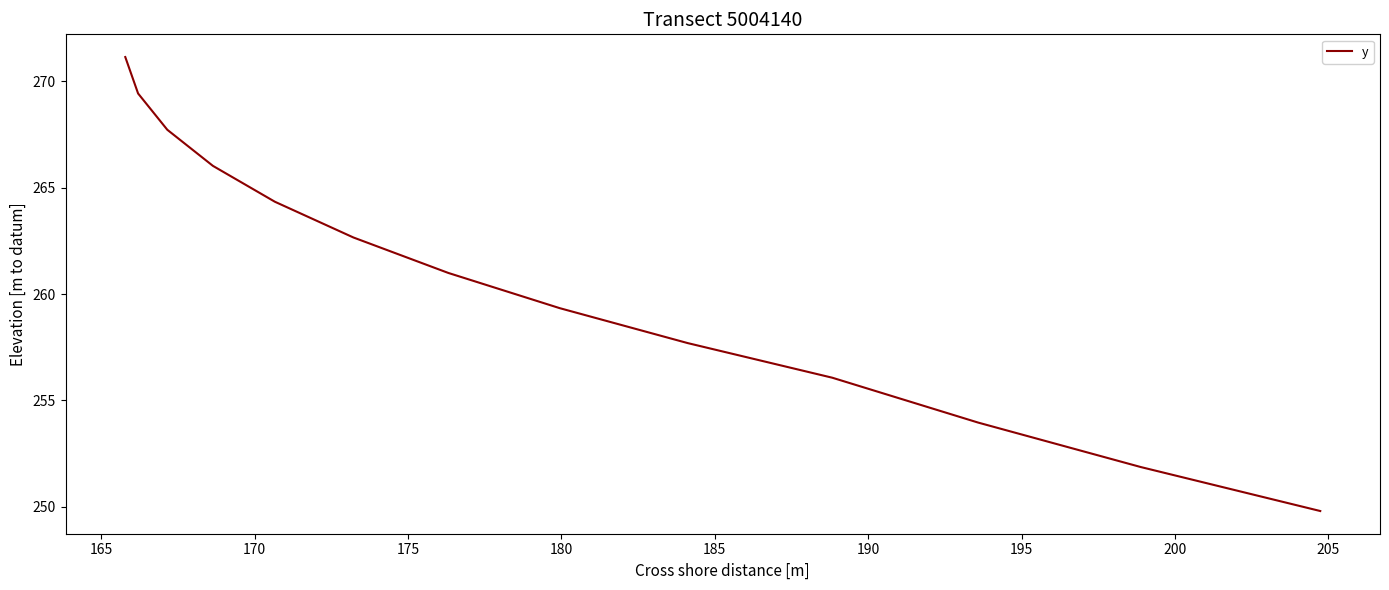

What is the minimum value shown in the chart?

249.8